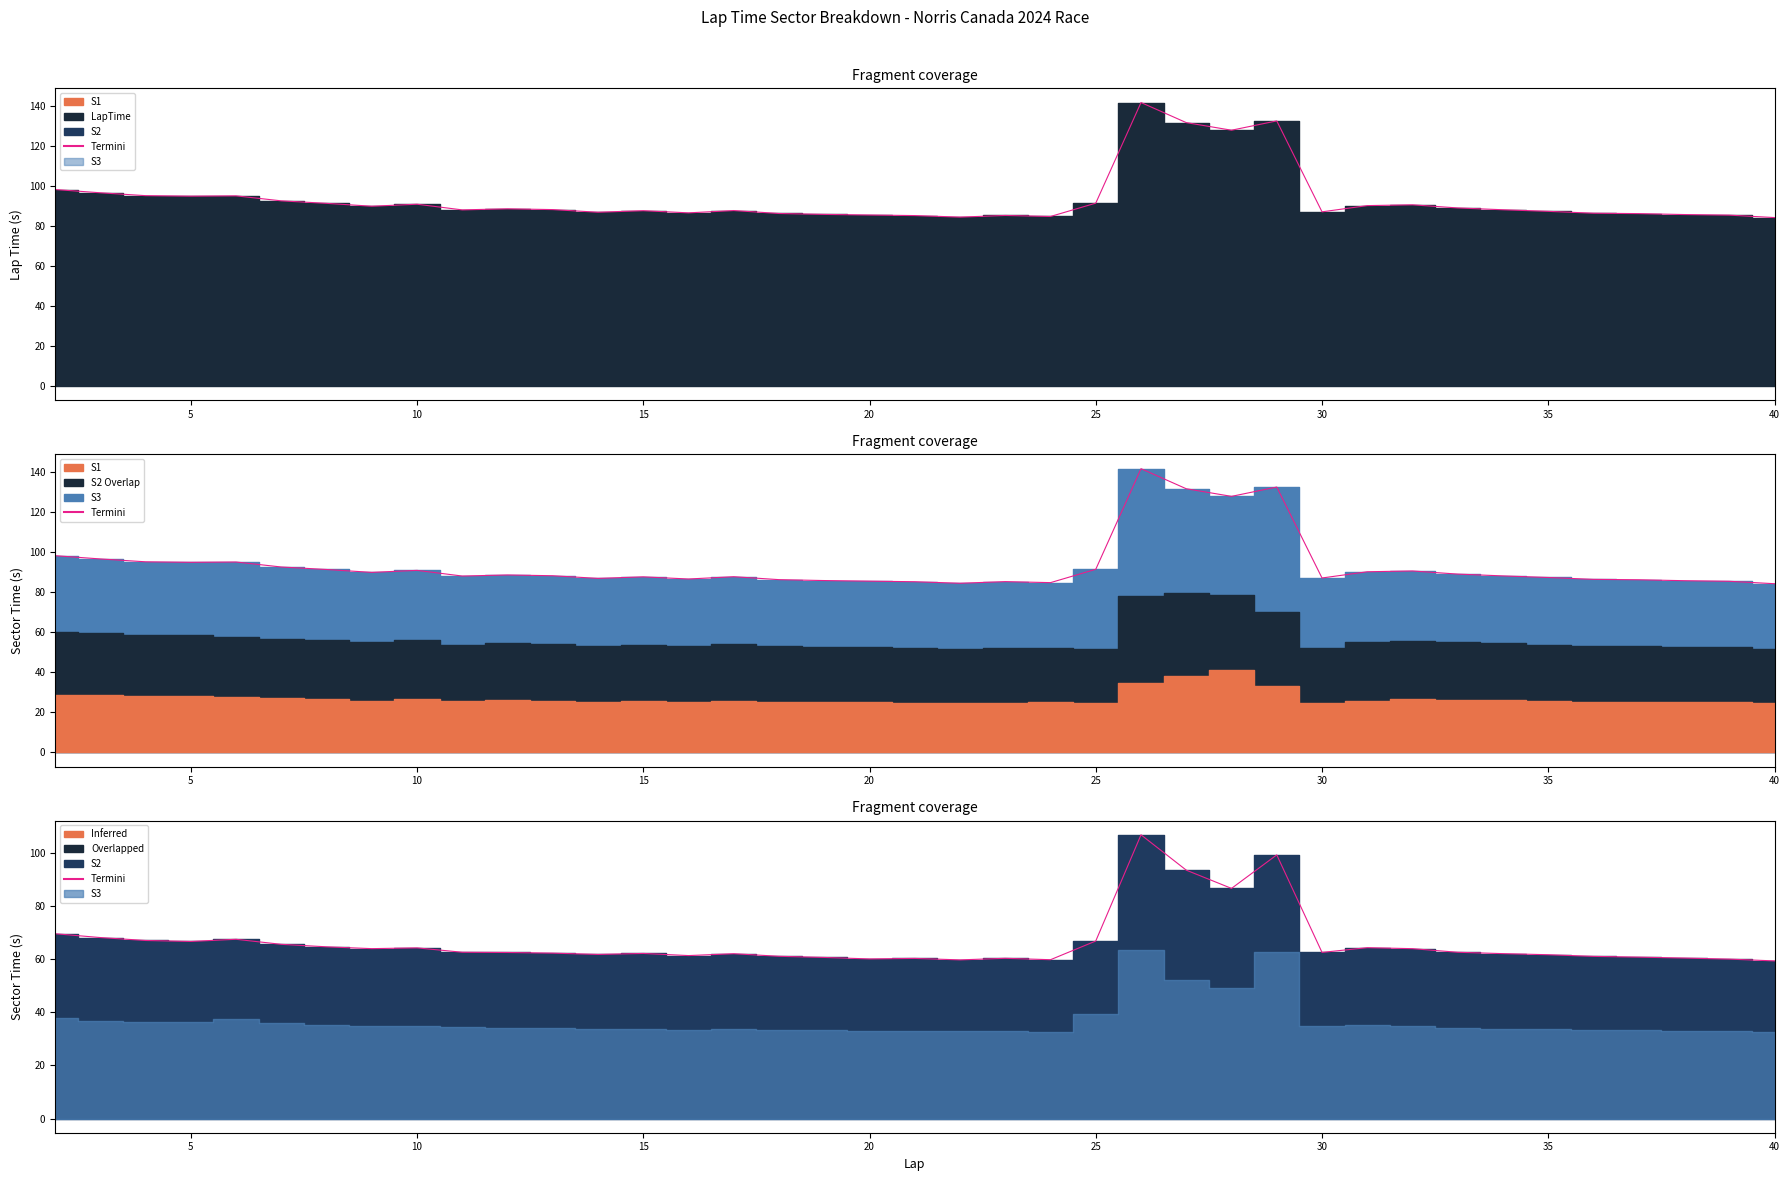

Does the chart display data point markers on the line(s)?

No